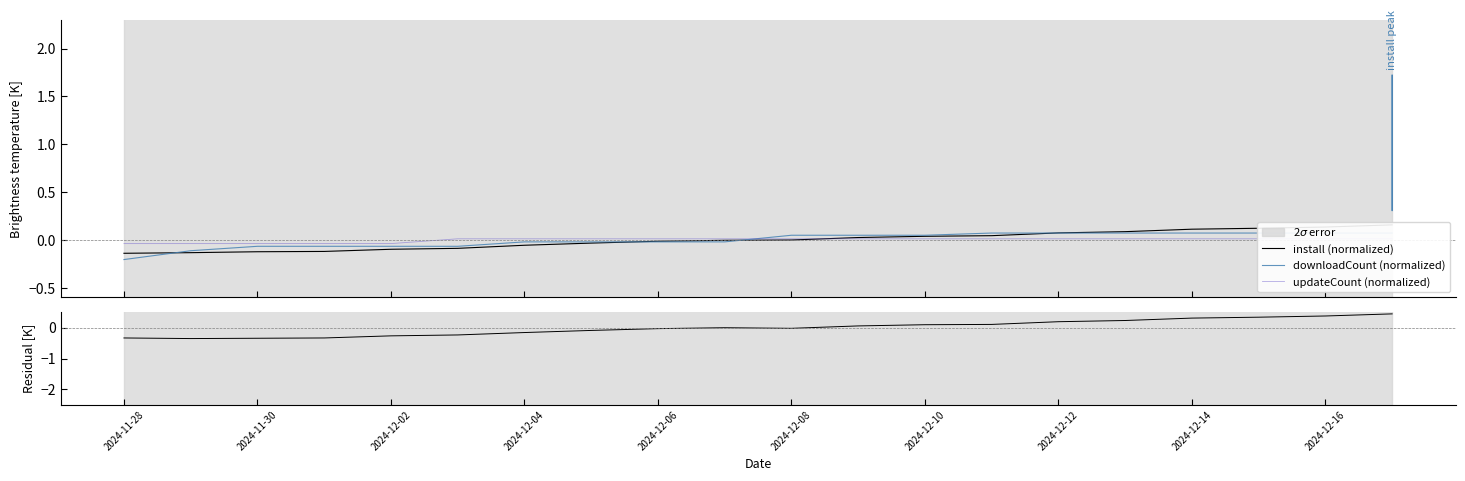

Which category has the lowest value in the install (normalized) series?

2024-11-28